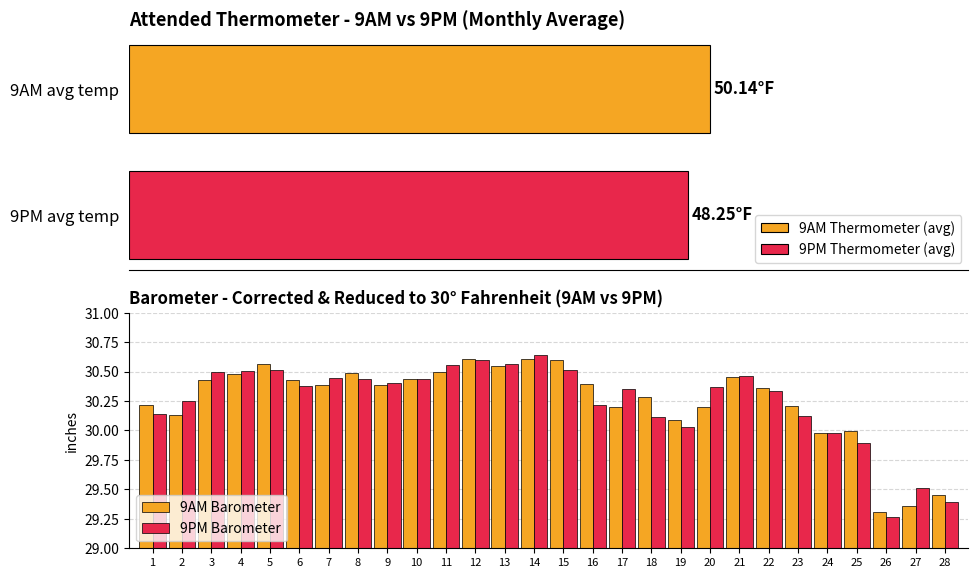

Which series has the widest spread of values?

9PM Barometer